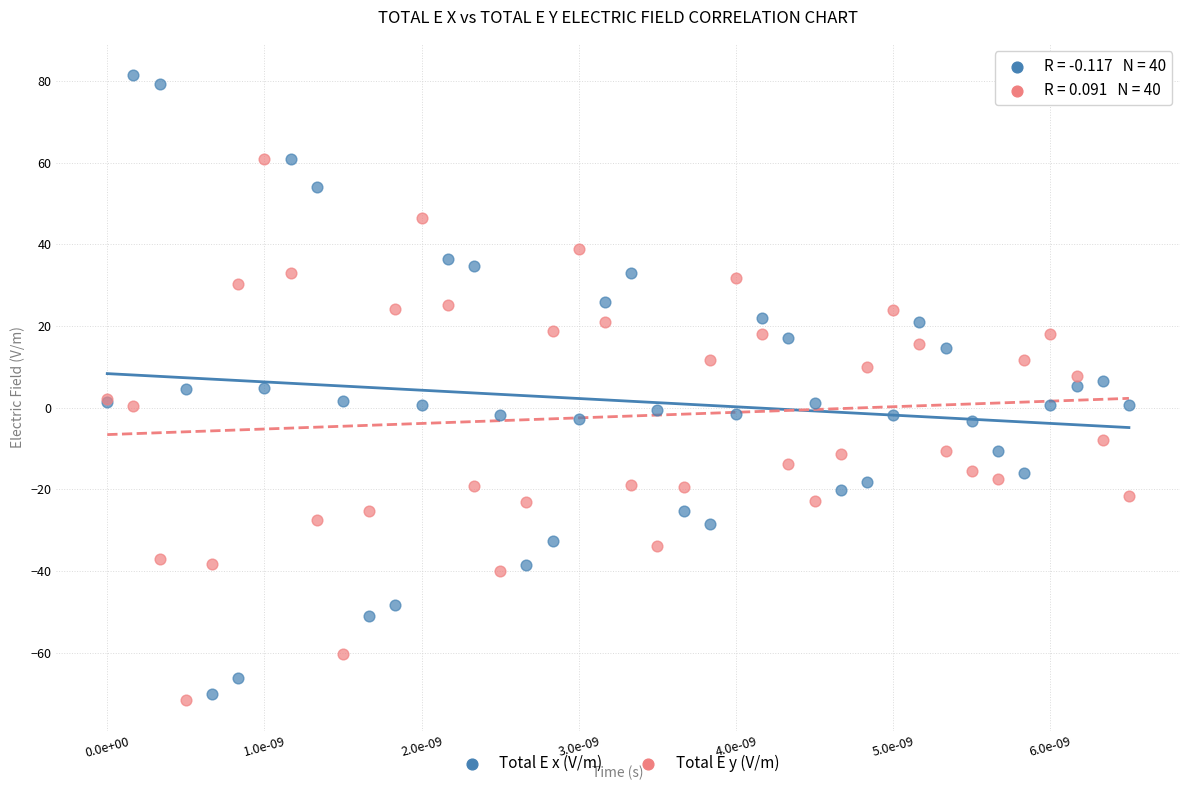

Which series has the largest Y range (max minus min)?

Total E x (V/m)